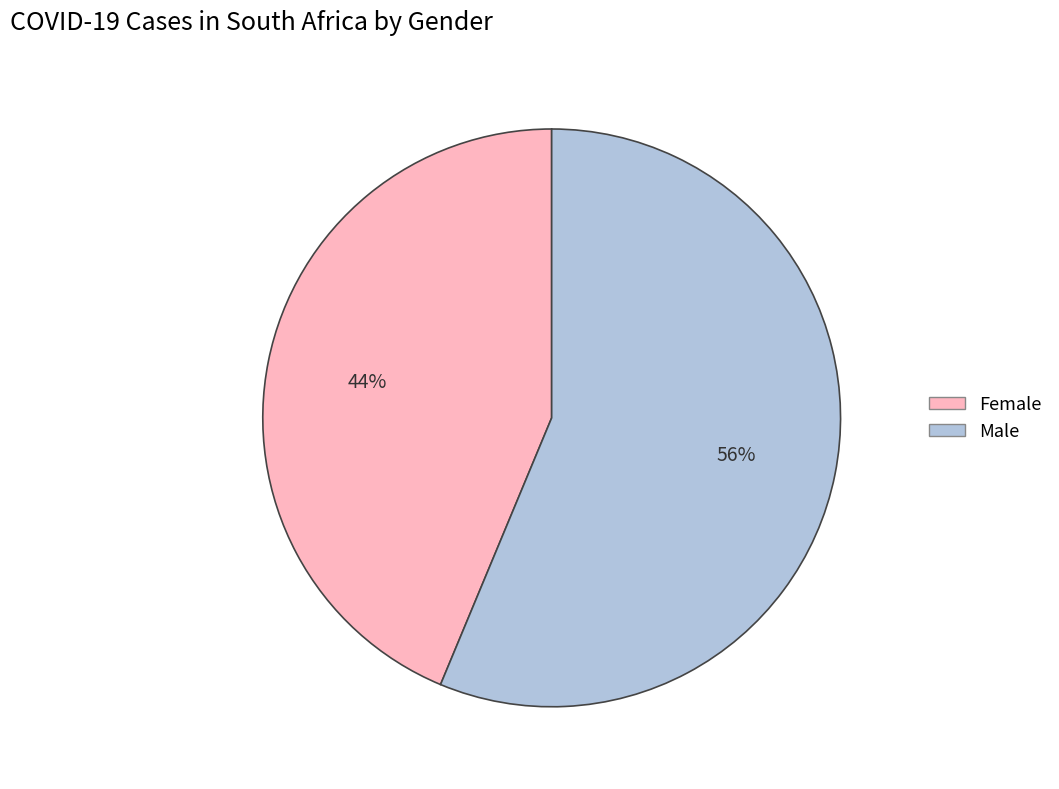

To the nearest percent, what is the combined percentage of Female and Male?

100%